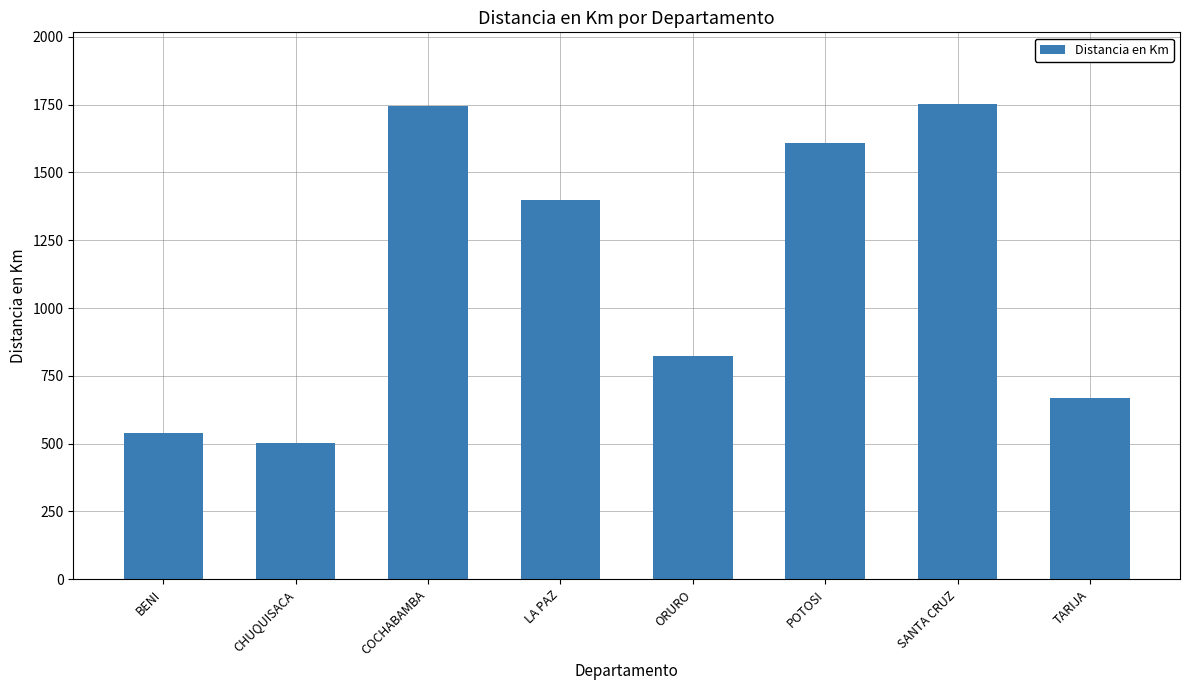

What is the label of the 1st bar from the right?

TARIJA